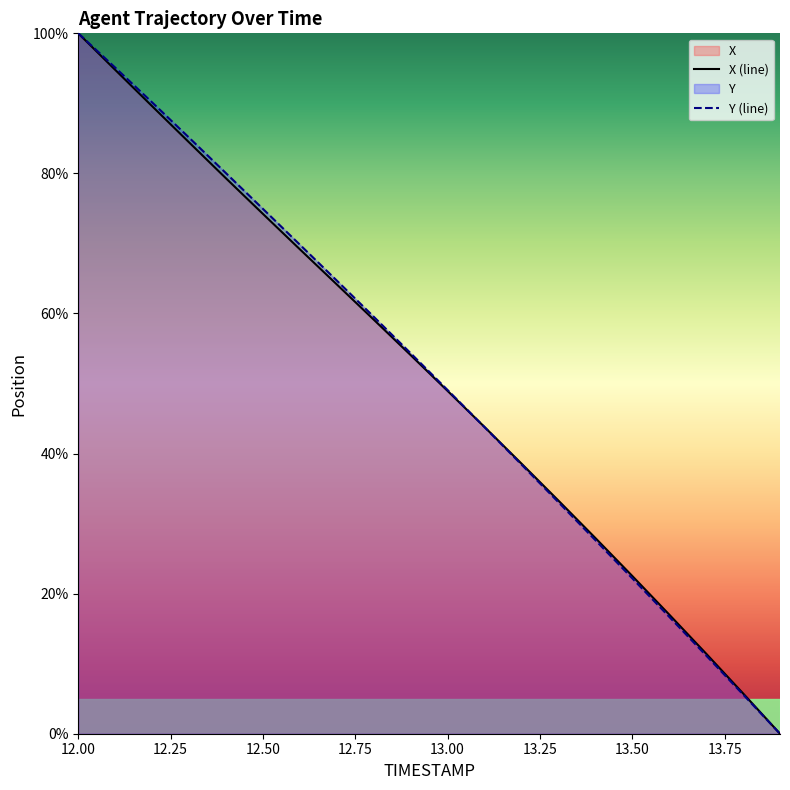

How many values in the Y series are below 54?

10